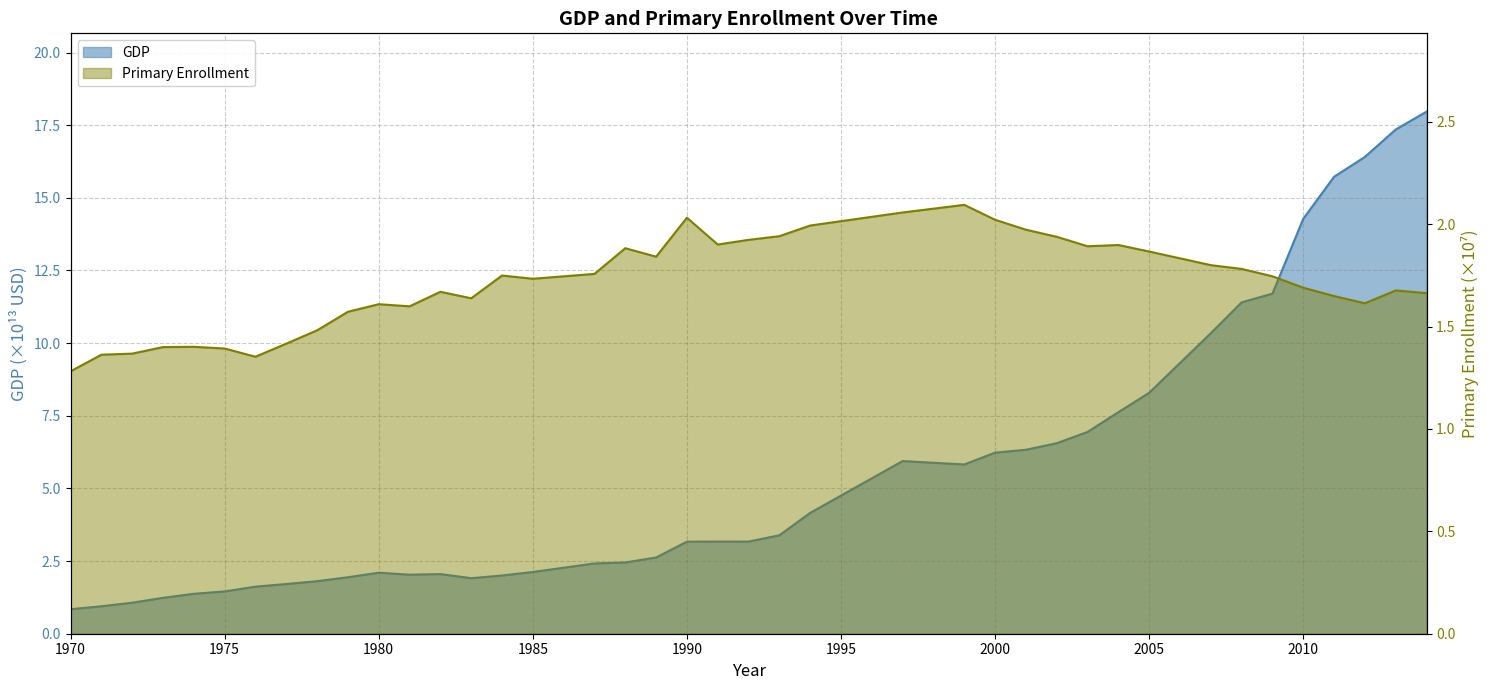

How many categories are shown in the chart?

40